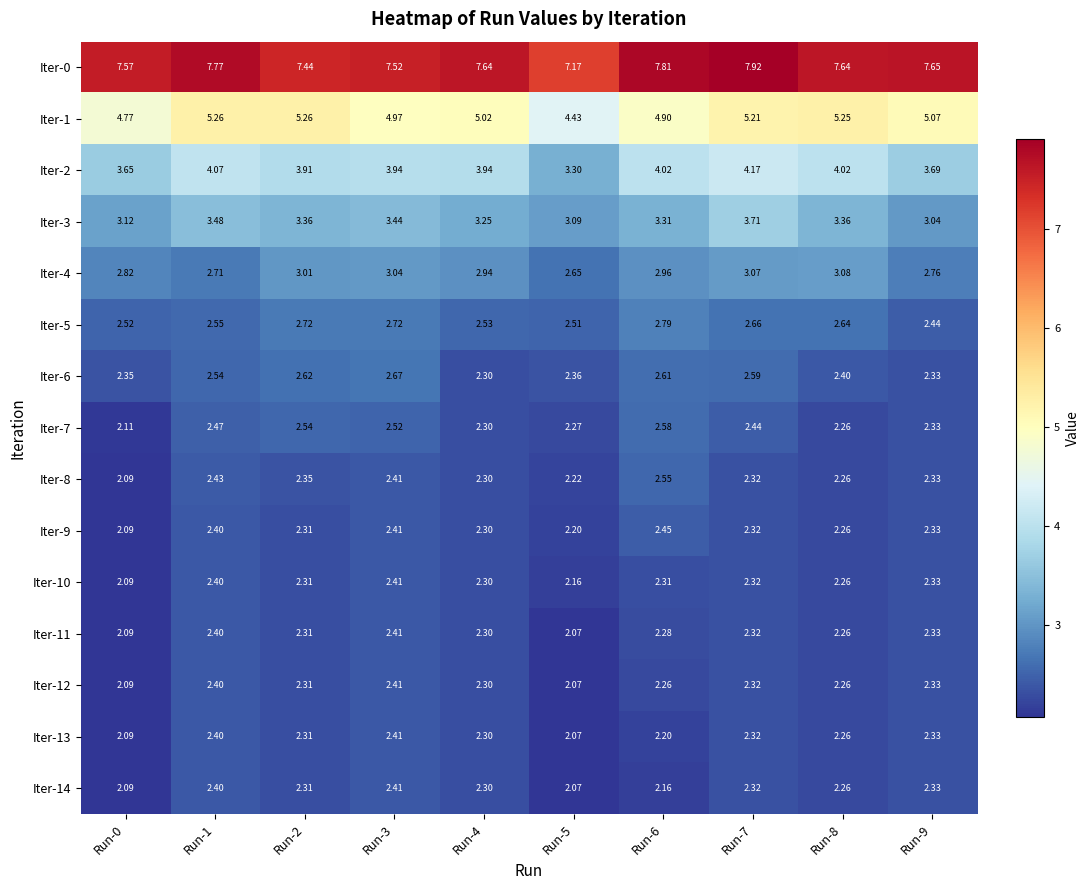

Reading left to right, what are all the values shown in this chart?

Iter-0: Run-0=7.6	Run-1=7.8	Run-2=7.4	Run-3=7.5	Run-4=7.6	Run-5=7.2	Run-6=7.8	Run-7=7.9	Run-8=7.6	Run-9=7.7
Iter-1: Run-0=4.8	Run-1=5.3	Run-2=5.3	Run-3=5.0	Run-4=5.0	Run-5=4.4	Run-6=4.9	Run-7=5.2	Run-8=5.2	Run-9=5.1
Iter-2: Run-0=3.6	Run-1=4.1	Run-2=3.9	Run-3=3.9	Run-4=3.9	Run-5=3.3	Run-6=4.0	Run-7=4.2	Run-8=4.0	Run-9=3.7
Iter-3: Run-0=3.1	Run-1=3.5	Run-2=3.4	Run-3=3.4	Run-4=3.2	Run-5=3.1	Run-6=3.3	Run-7=3.7	Run-8=3.4	Run-9=3.0
Iter-4: Run-0=2.8	Run-1=2.7	Run-2=3.0	Run-3=3.0	Run-4=2.9	Run-5=2.6	Run-6=3.0	Run-7=3.1	Run-8=3.1	Run-9=2.8
Iter-5: Run-0=2.5	Run-1=2.5	Run-2=2.7	Run-3=2.7	Run-4=2.5	Run-5=2.5	Run-6=2.8	Run-7=2.7	Run-8=2.6	Run-9=2.4
Iter-6: Run-0=2.4	Run-1=2.5	Run-2=2.6	Run-3=2.7	Run-4=2.3	Run-5=2.4	Run-6=2.6	Run-7=2.6	Run-8=2.4	Run-9=2.3
Iter-7: Run-0=2.1	Run-1=2.5	Run-2=2.5	Run-3=2.5	Run-4=2.3	Run-5=2.3	Run-6=2.6	Run-7=2.4	Run-8=2.3	Run-9=2.3
Iter-8: Run-0=2.1	Run-1=2.4	Run-2=2.4	Run-3=2.4	Run-4=2.3	Run-5=2.2	Run-6=2.5	Run-7=2.3	Run-8=2.3	Run-9=2.3
Iter-9: Run-0=2.1	Run-1=2.4	Run-2=2.3	Run-3=2.4	Run-4=2.3	Run-5=2.2	Run-6=2.5	Run-7=2.3	Run-8=2.3	Run-9=2.3
Iter-10: Run-0=2.1	Run-1=2.4	Run-2=2.3	Run-3=2.4	Run-4=2.3	Run-5=2.2	Run-6=2.3	Run-7=2.3	Run-8=2.3	Run-9=2.3
Iter-11: Run-0=2.1	Run-1=2.4	Run-2=2.3	Run-3=2.4	Run-4=2.3	Run-5=2.1	Run-6=2.3	Run-7=2.3	Run-8=2.3	Run-9=2.3
Iter-12: Run-0=2.1	Run-1=2.4	Run-2=2.3	Run-3=2.4	Run-4=2.3	Run-5=2.1	Run-6=2.3	Run-7=2.3	Run-8=2.3	Run-9=2.3
Iter-13: Run-0=2.1	Run-1=2.4	Run-2=2.3	Run-3=2.4	Run-4=2.3	Run-5=2.1	Run-6=2.2	Run-7=2.3	Run-8=2.3	Run-9=2.3
Iter-14: Run-0=2.1	Run-1=2.4	Run-2=2.3	Run-3=2.4	Run-4=2.3	Run-5=2.1	Run-6=2.2	Run-7=2.3	Run-8=2.3	Run-9=2.3